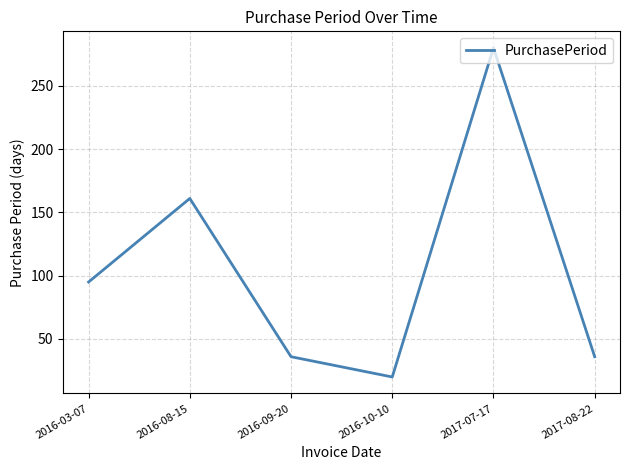

At which category does the data reach its first local peak?

2016-08-15